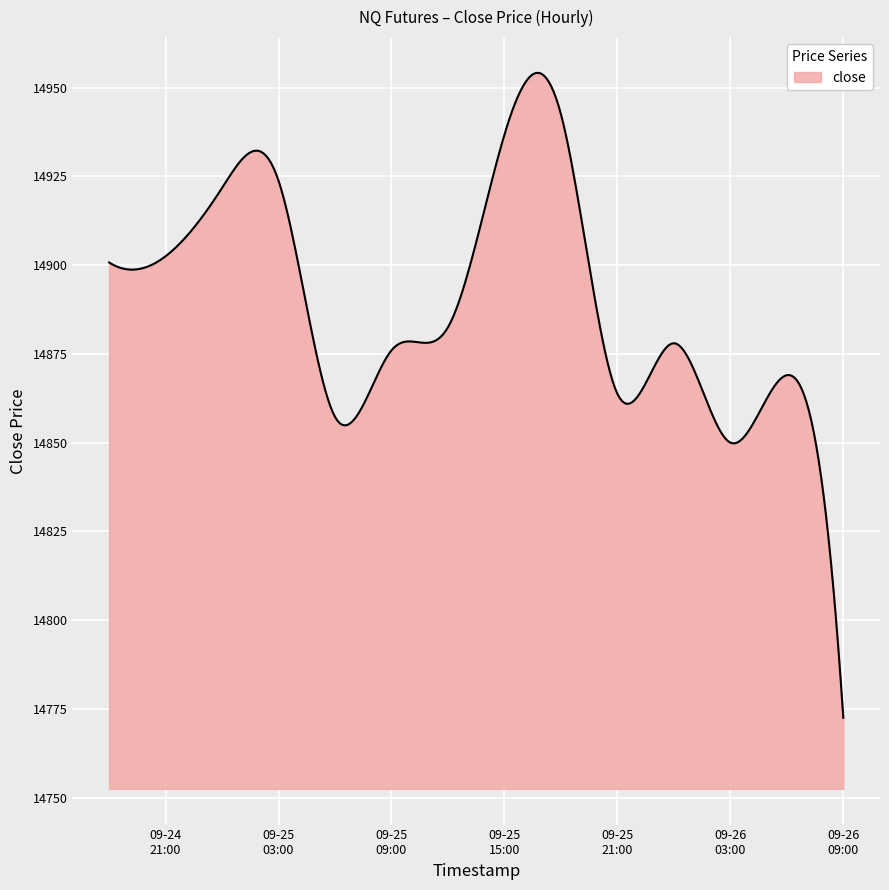

What is the minimum value shown in the chart?

14772.5